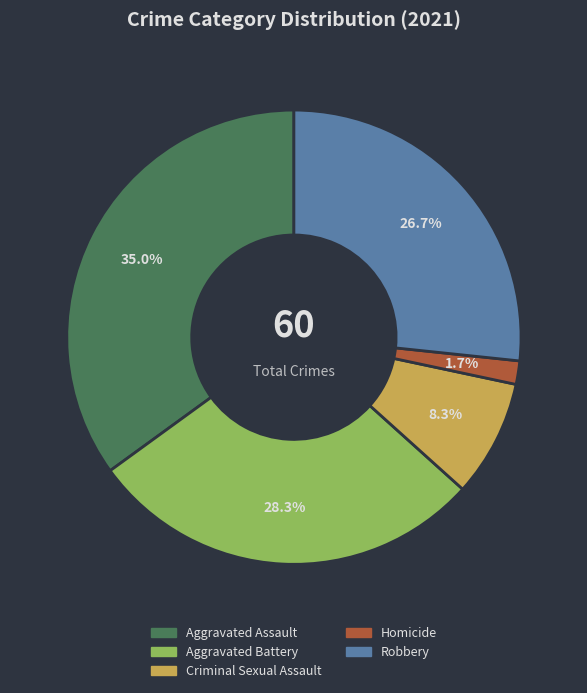

How many slices are in this pie chart?

5